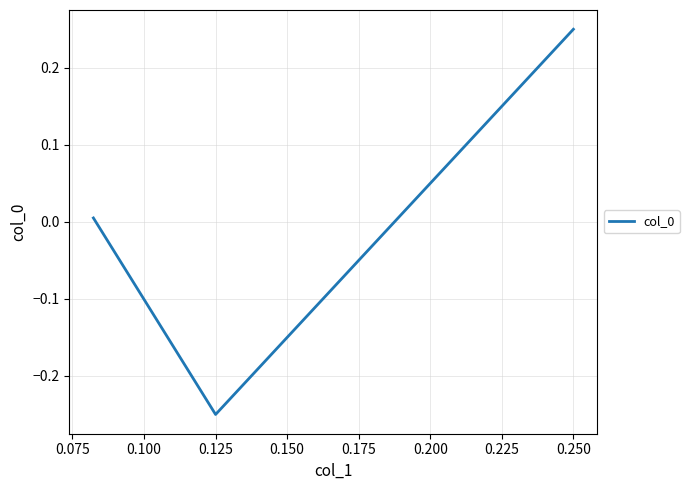

Does the chart have visible grid lines?

Yes